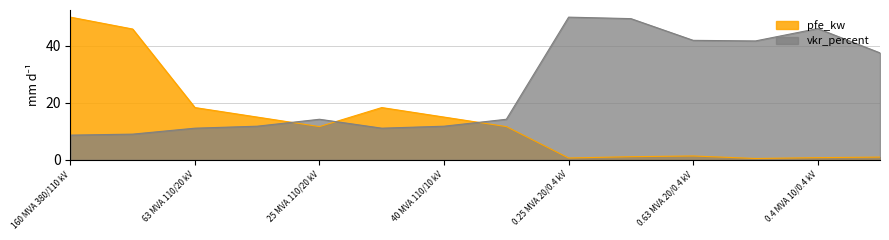

What is the label of the 1st point from the right?

0.63 MVA 10/0.4 kV